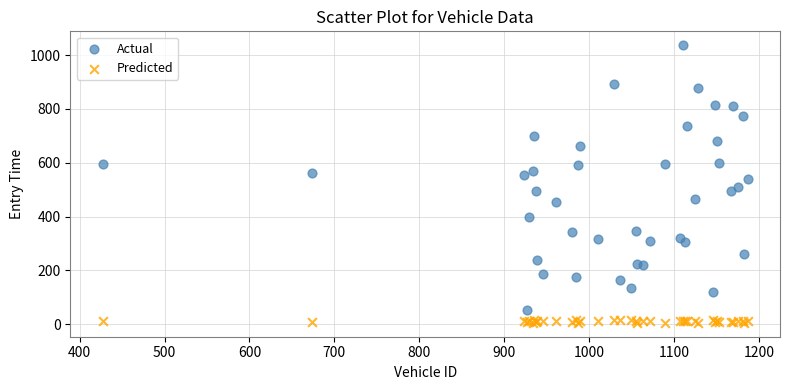

Which series has the largest Y range (max minus min)?

Actual